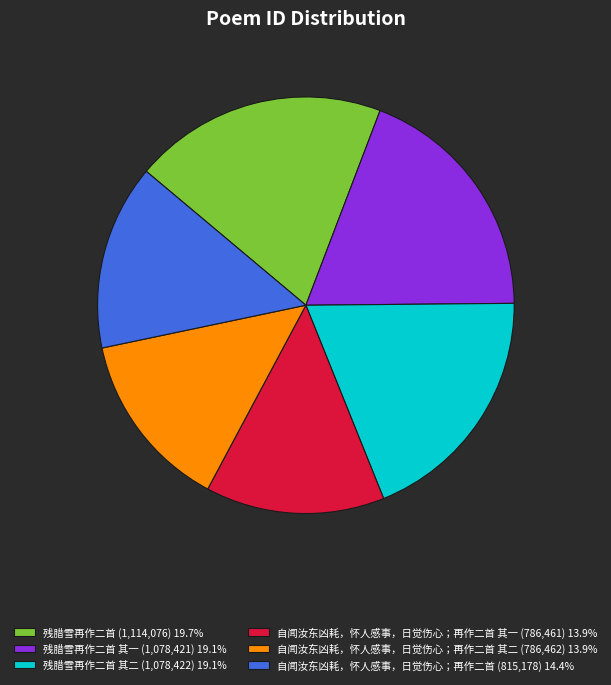

Count the number of slices in the pie.

6